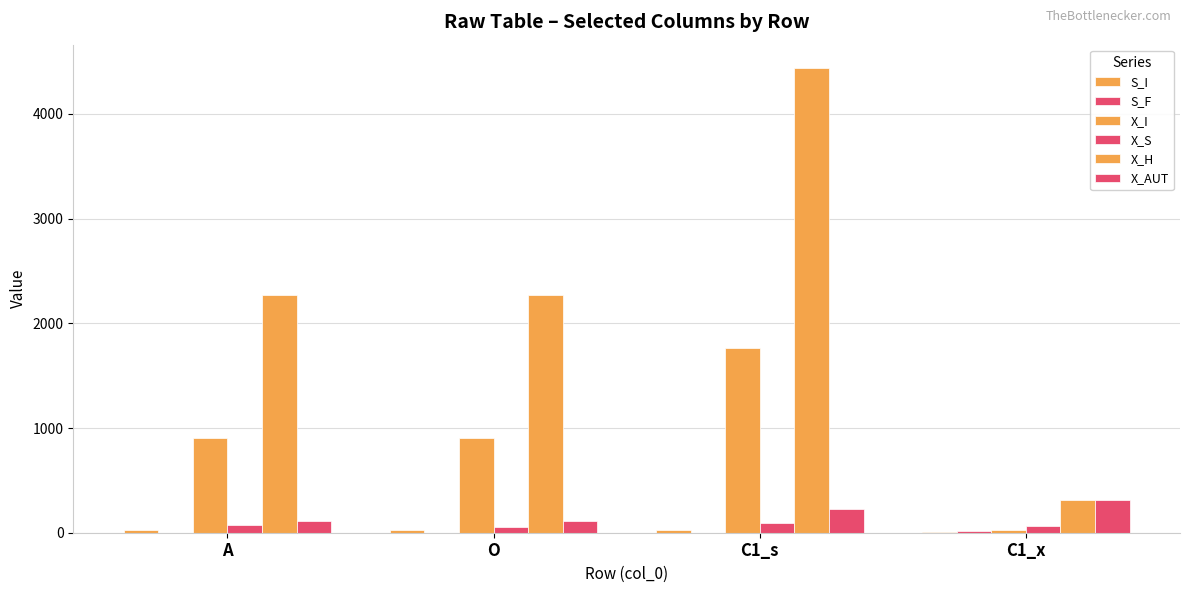

What is the maximum value for X_H?

4439.3